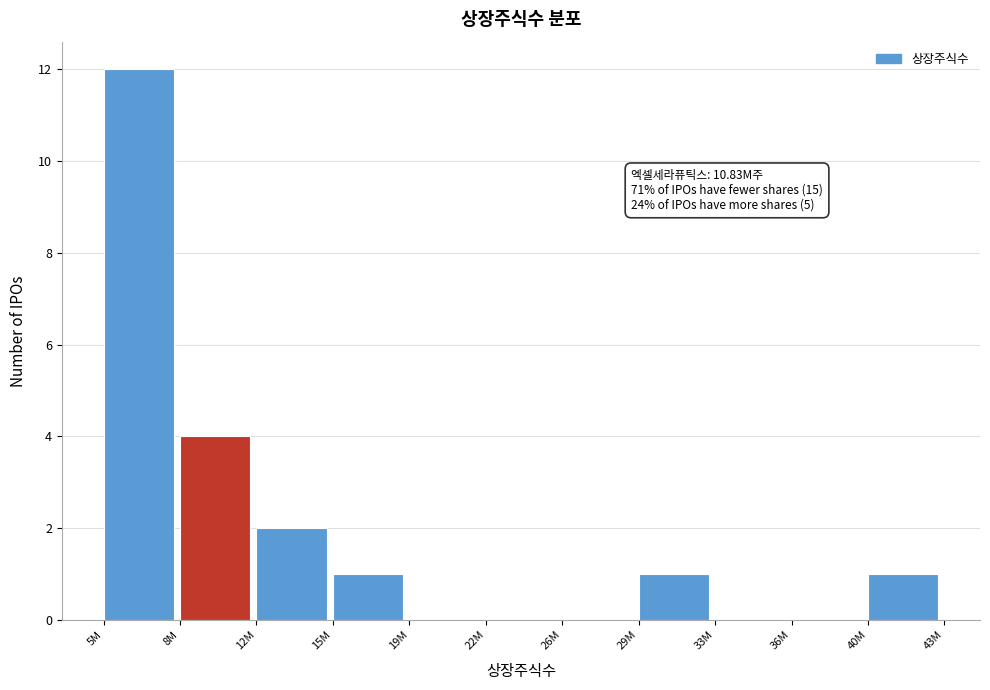

Reading left to right, list all the values displayed in this chart.

5M=12	8M=4	12M=2	15M=1	19M=0	22M=0	26M=0	29M=1	33M=0	36M=0	40M=1